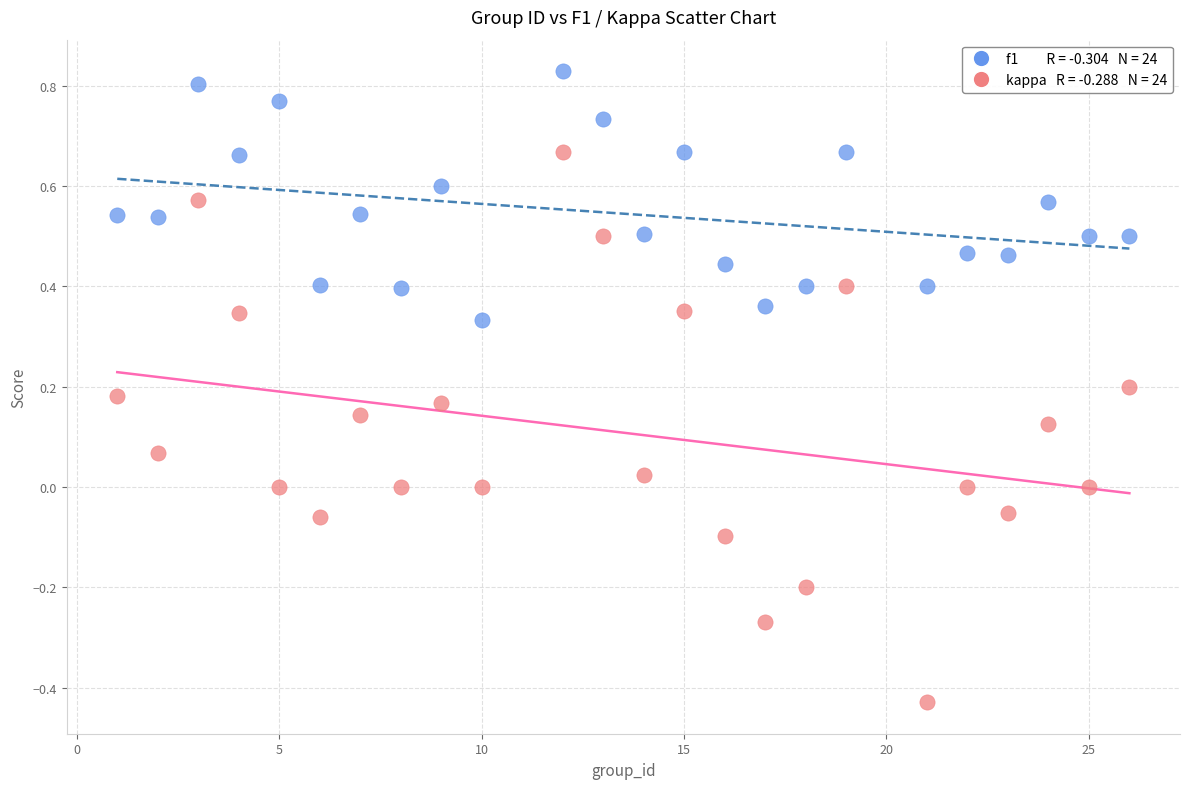

Across all data points, what is the range of X values (max minus min)?

25.0